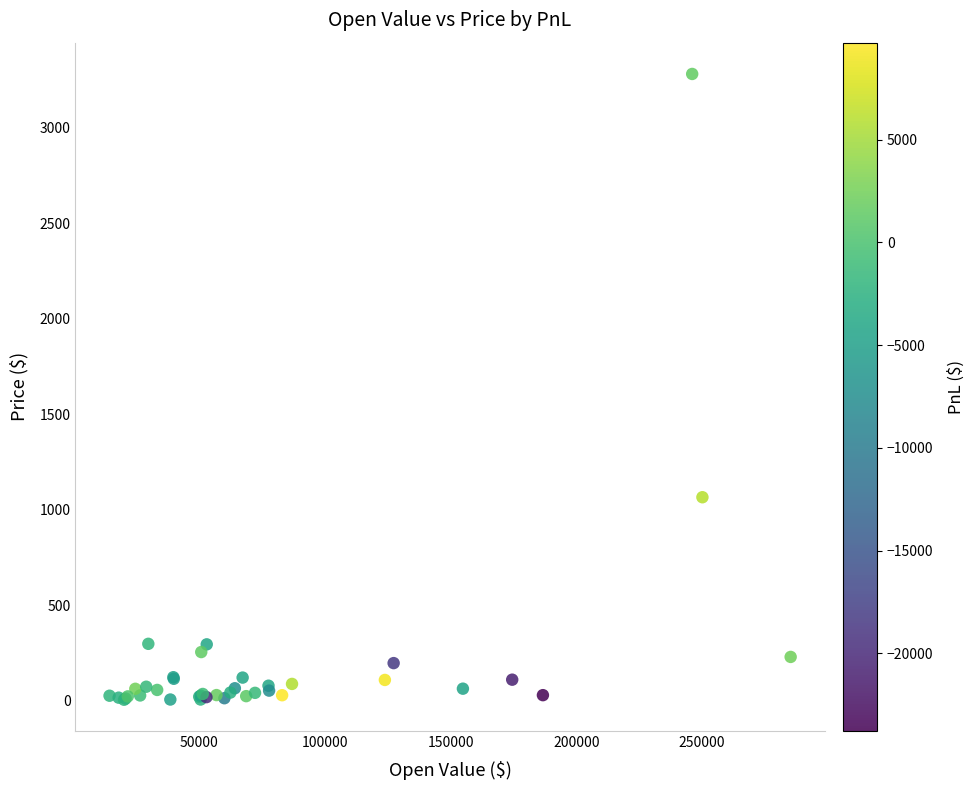

What Y value in the scatter plot is closest to 1642?

1064.4